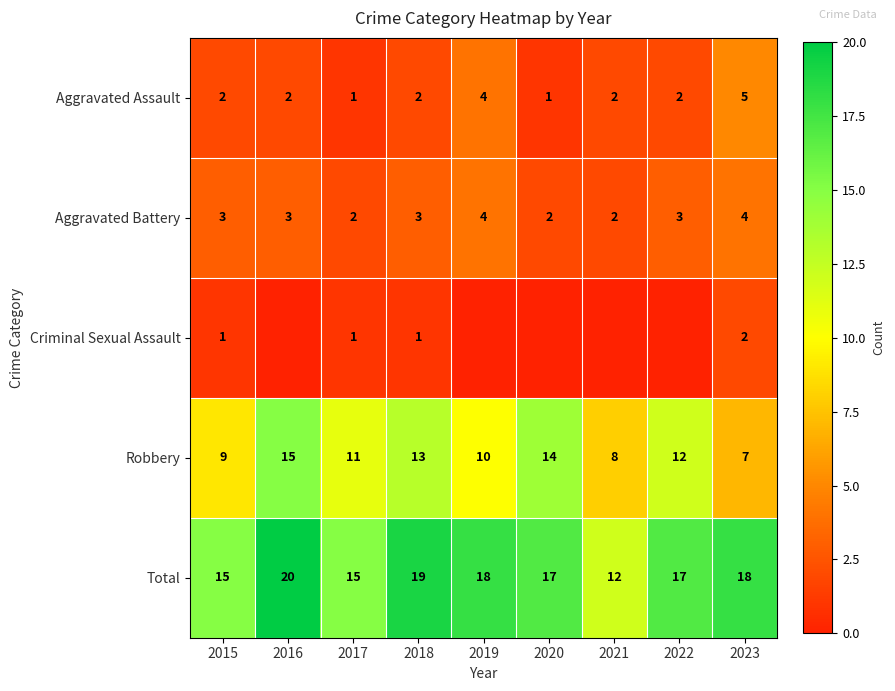

How many Robbery values are between 9 and 13?

5